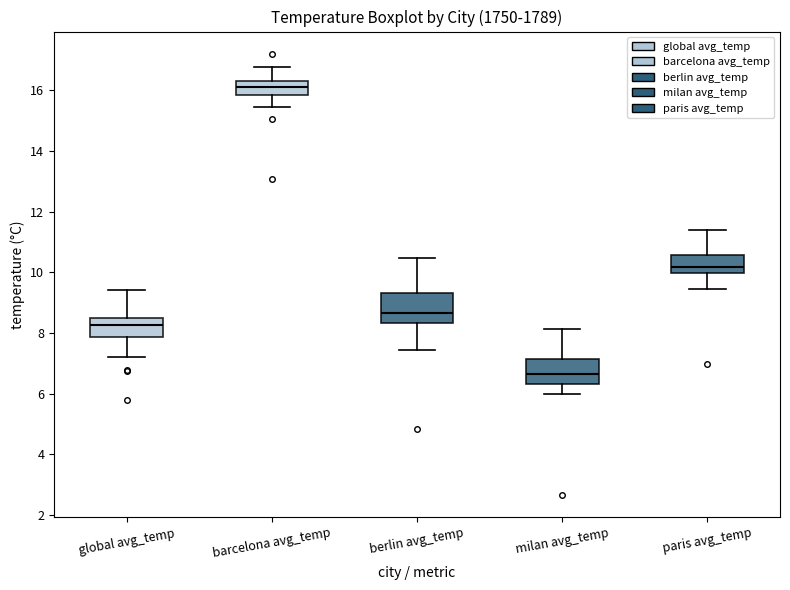

Where does the upper whisker of the box for milan avg_temp end on the y-axis? The values are not printed on the chart, so give them approximately, as read against the axis.

8.2